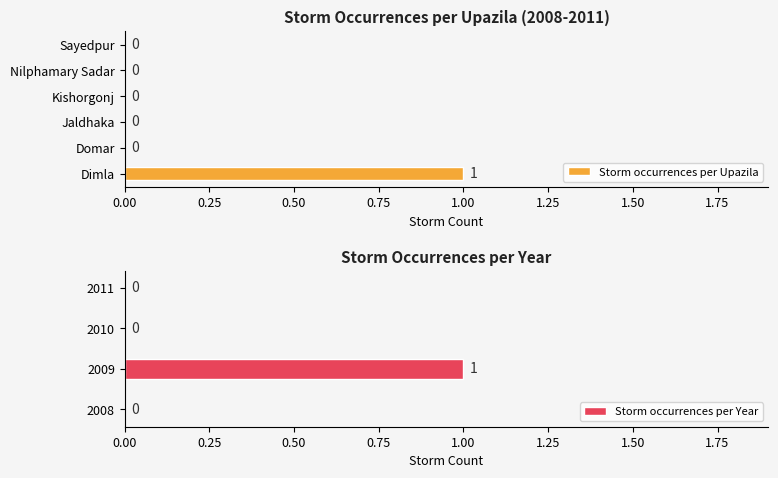

Where is 2009 nearest to the value 0?

Domar